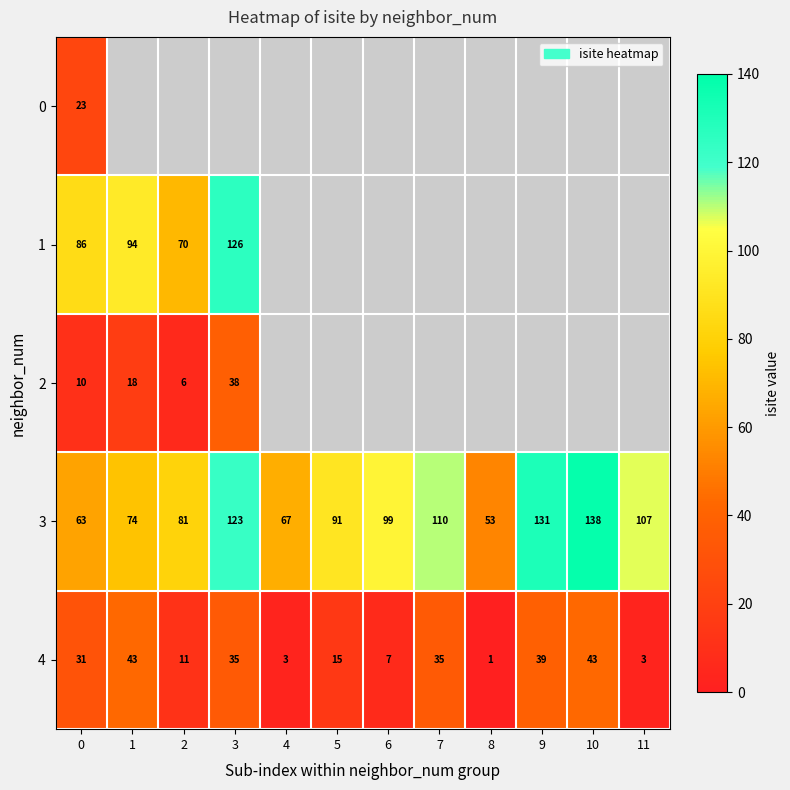

Is it true that 3 equals 110 at 7?

True